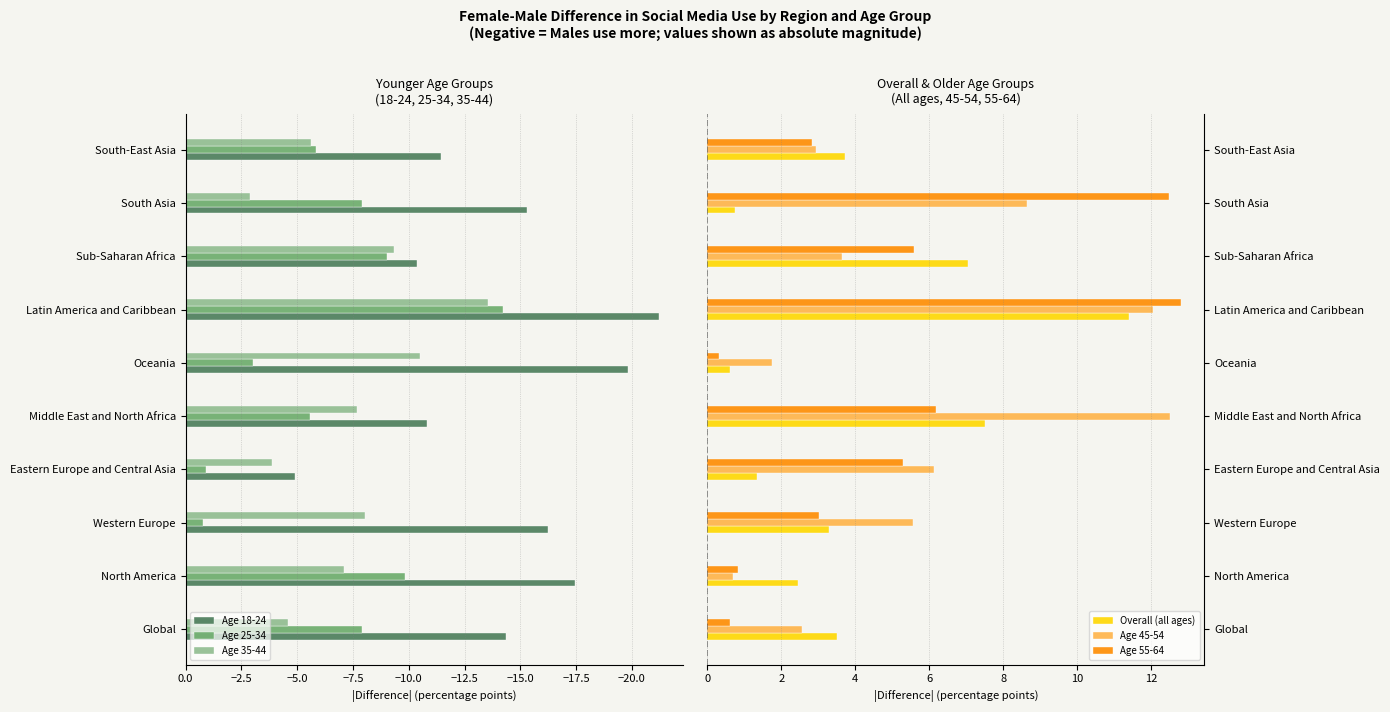

Is it true that Age 18-24 equals -16.2 at Western Europe?

True